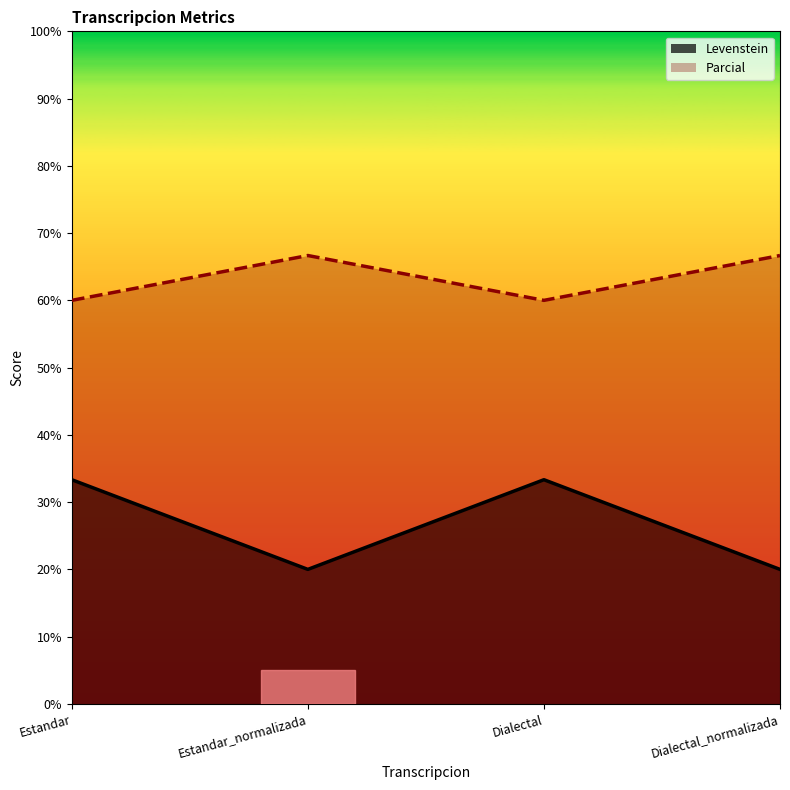

Where does the Levenstein series first go above 33?

Estandar